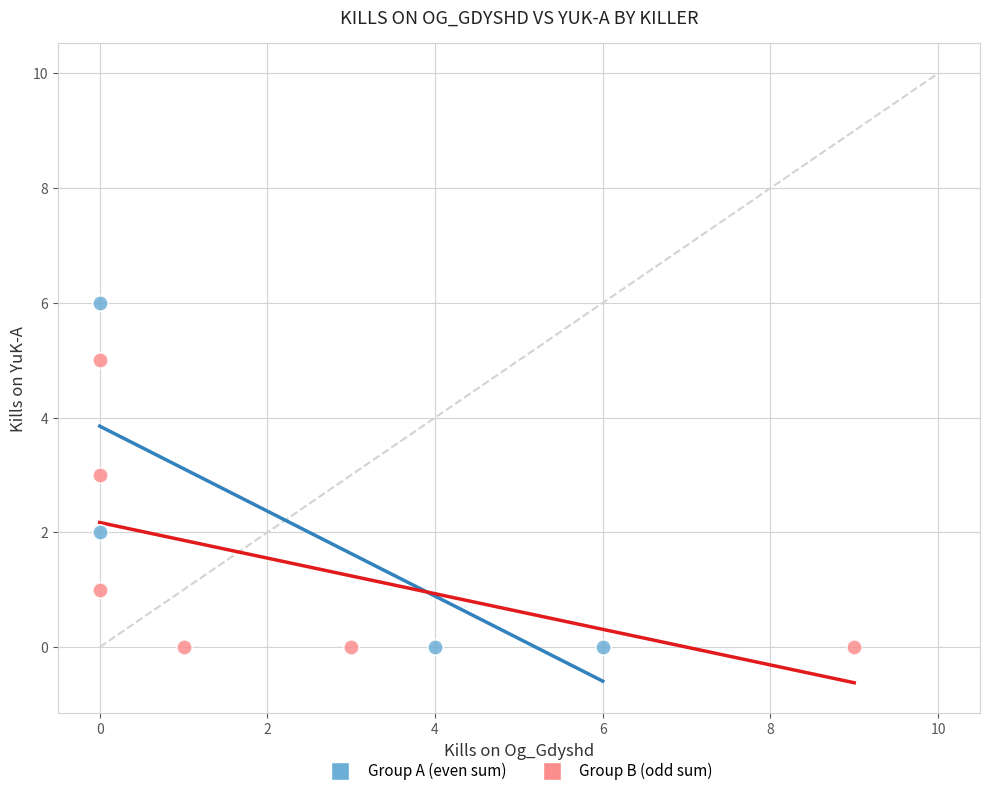

Which series has the widest spread of Y values?

Group A (even sum)